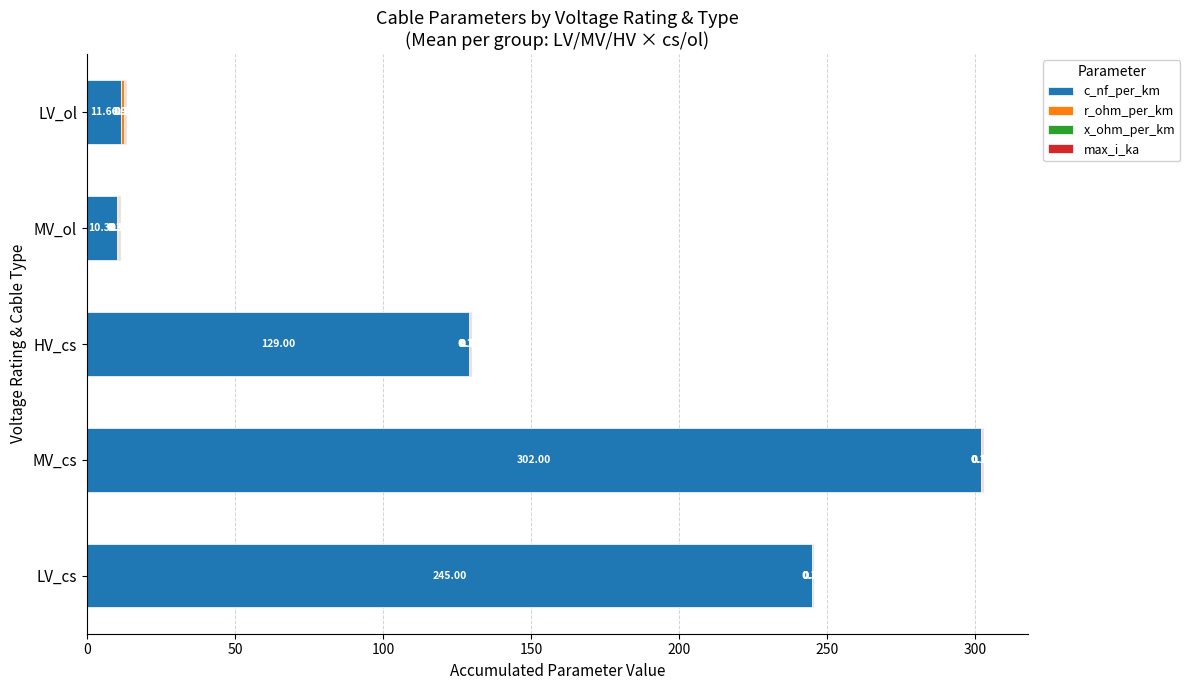

How many categories are shown in the chart?

5